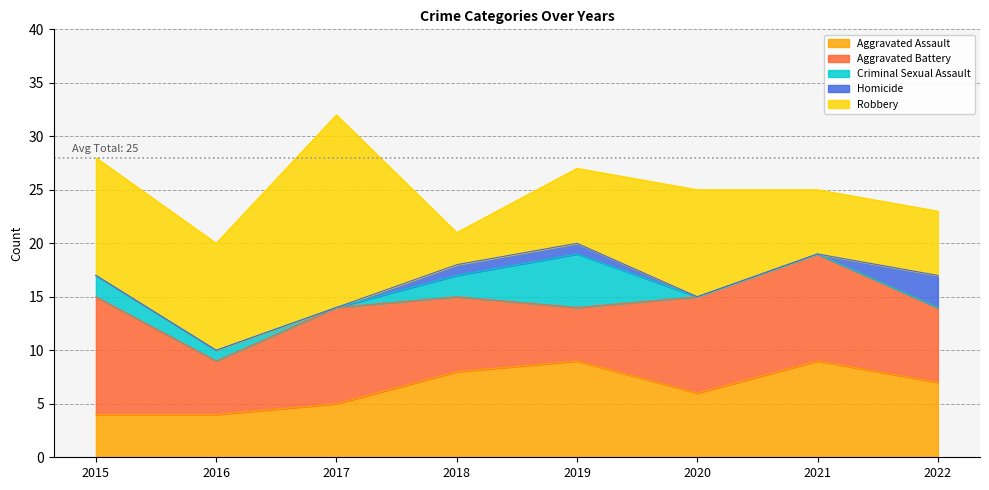

Reading right to left, transcribe all the data shown in this chart.

Aggravated Assault: 7	9	6	9	8	5	4	4
Aggravated Battery: 7	10	9	5	7	9	5	11
Criminal Sexual Assault: 0	0	0	5	2	0	1	2
Homicide: 3	0	0	1	1	0	0	0
Robbery: 6	6	10	7	3	18	10	11